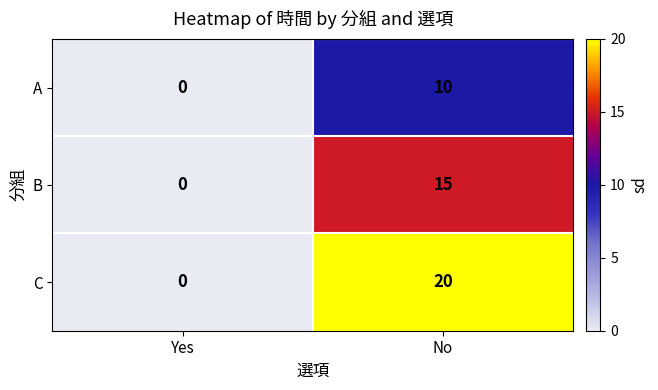

At which label is C closest to 10?

Yes